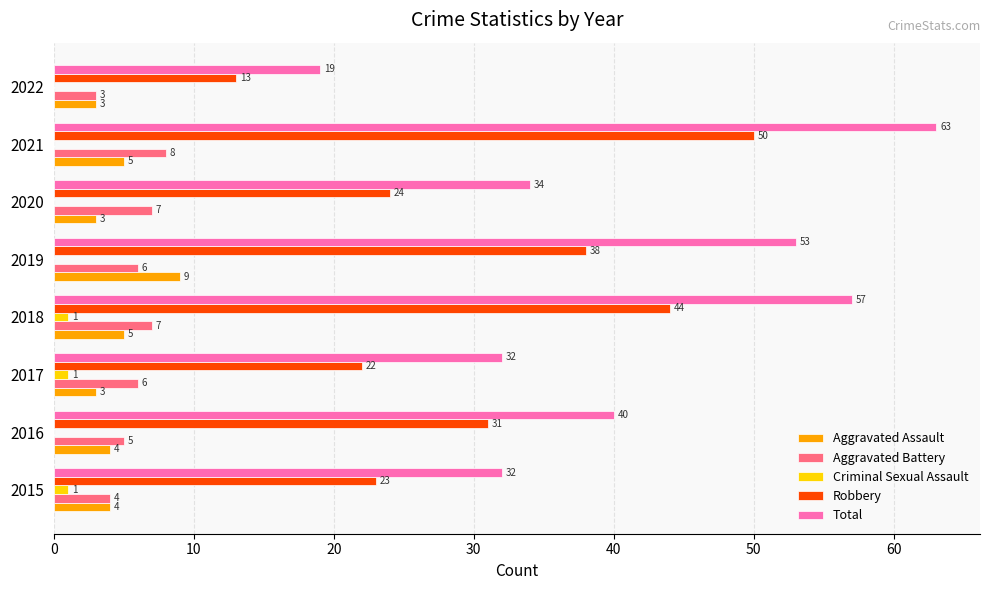

At which category is the sum across all series the highest?

2021